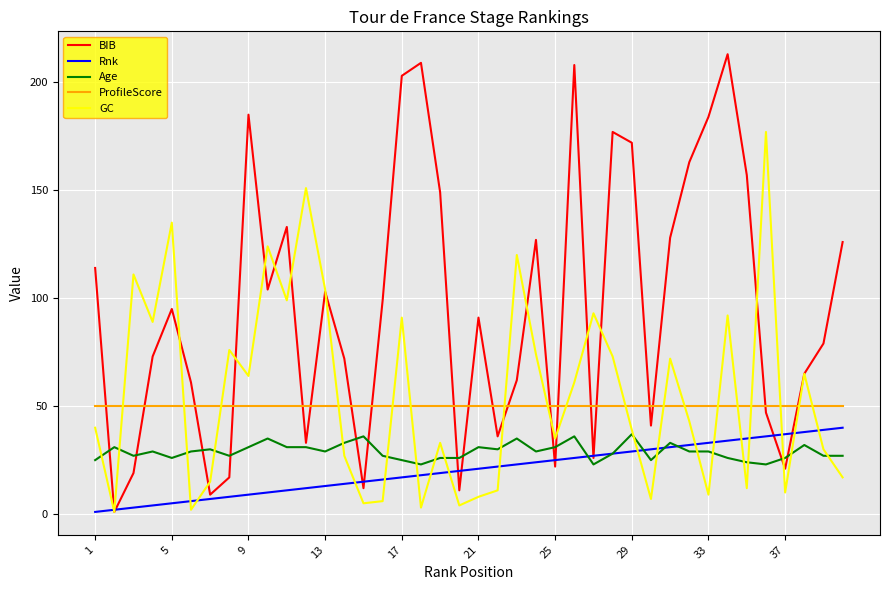

True or false: ProfileScore and Rnk cross at least once.

False